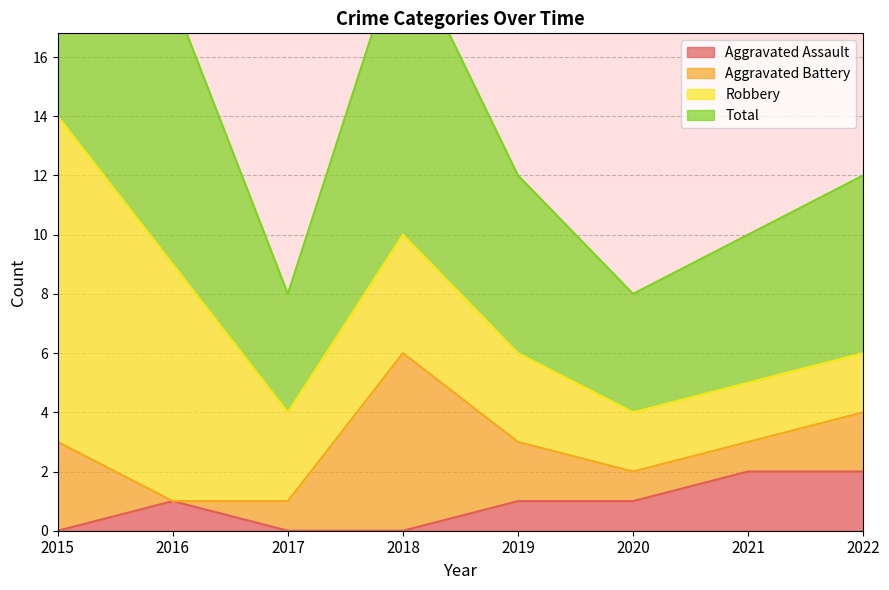

True or false: Aggravated Assault and Total intersect in this chart.

False